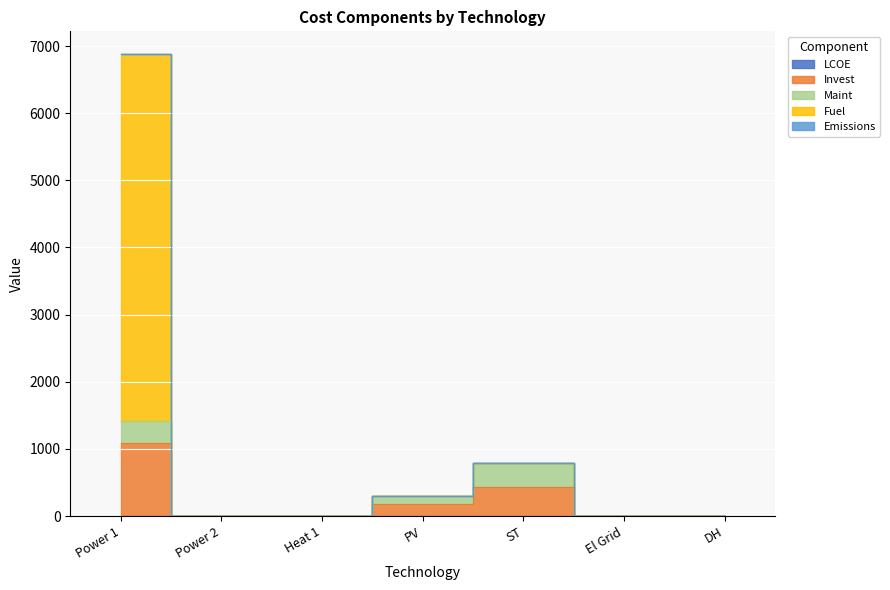

What is the difference between the Fuel values at El Grid and DH?

0.1